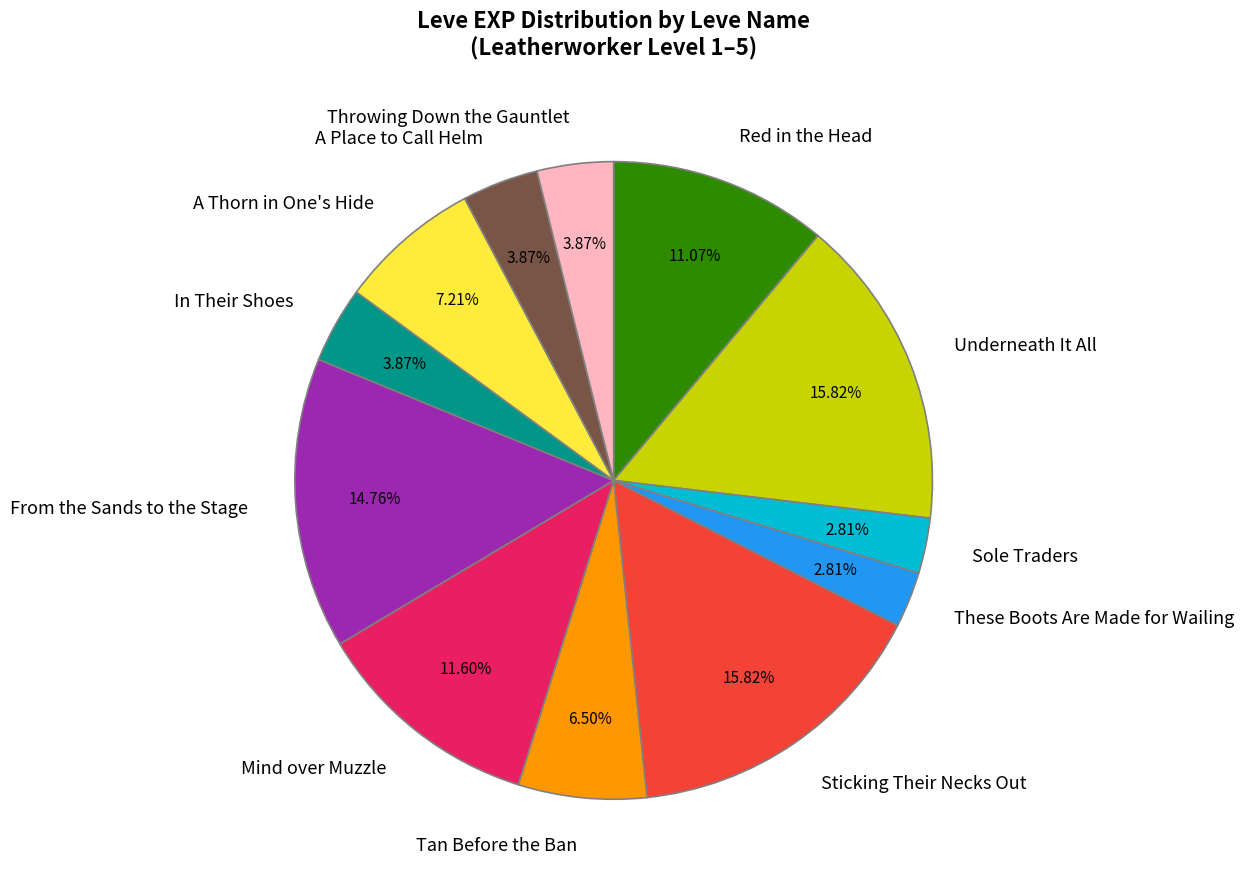

To the nearest percent, what is the combined percentage of Mind over Muzzle and Underneath It All?

27%